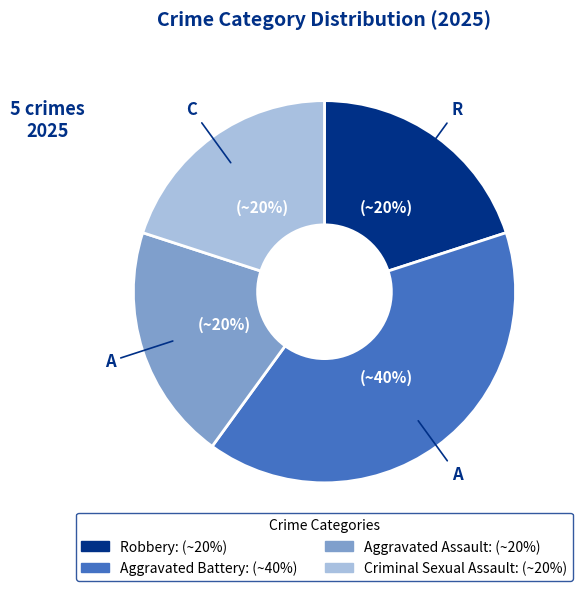

Does any single category account for the majority?

No